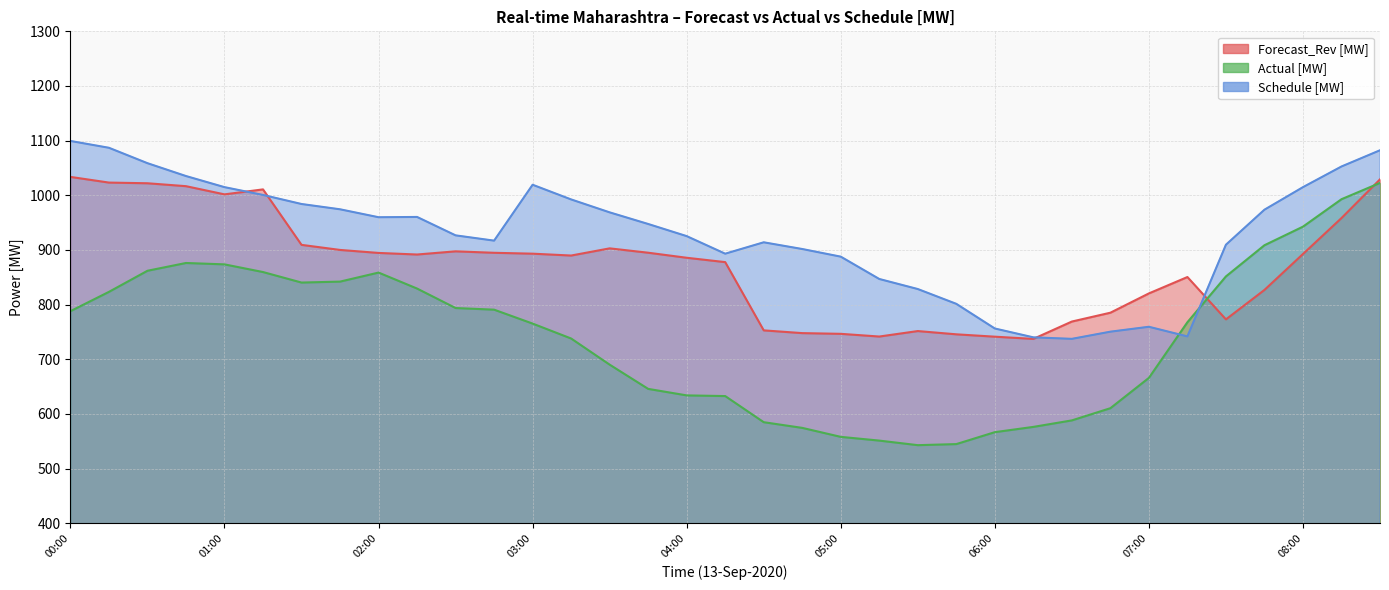

The Actual [MW] series shows 1744.2 at 08:15. True or false?

False